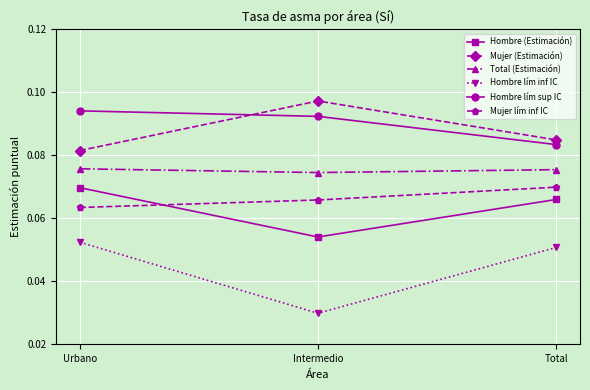

At which label does Hombre lím sup IC reach its minimum?

Total